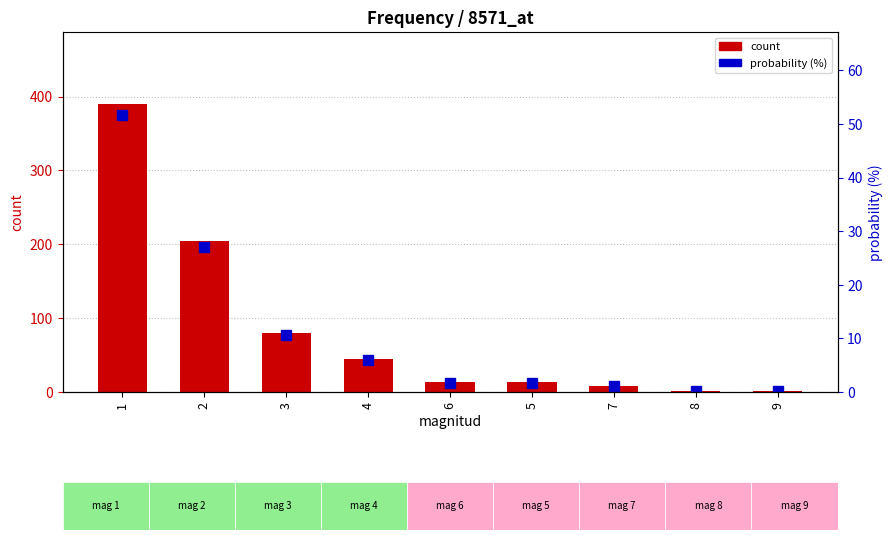

At how many categories does at least one series exceed 38?

4